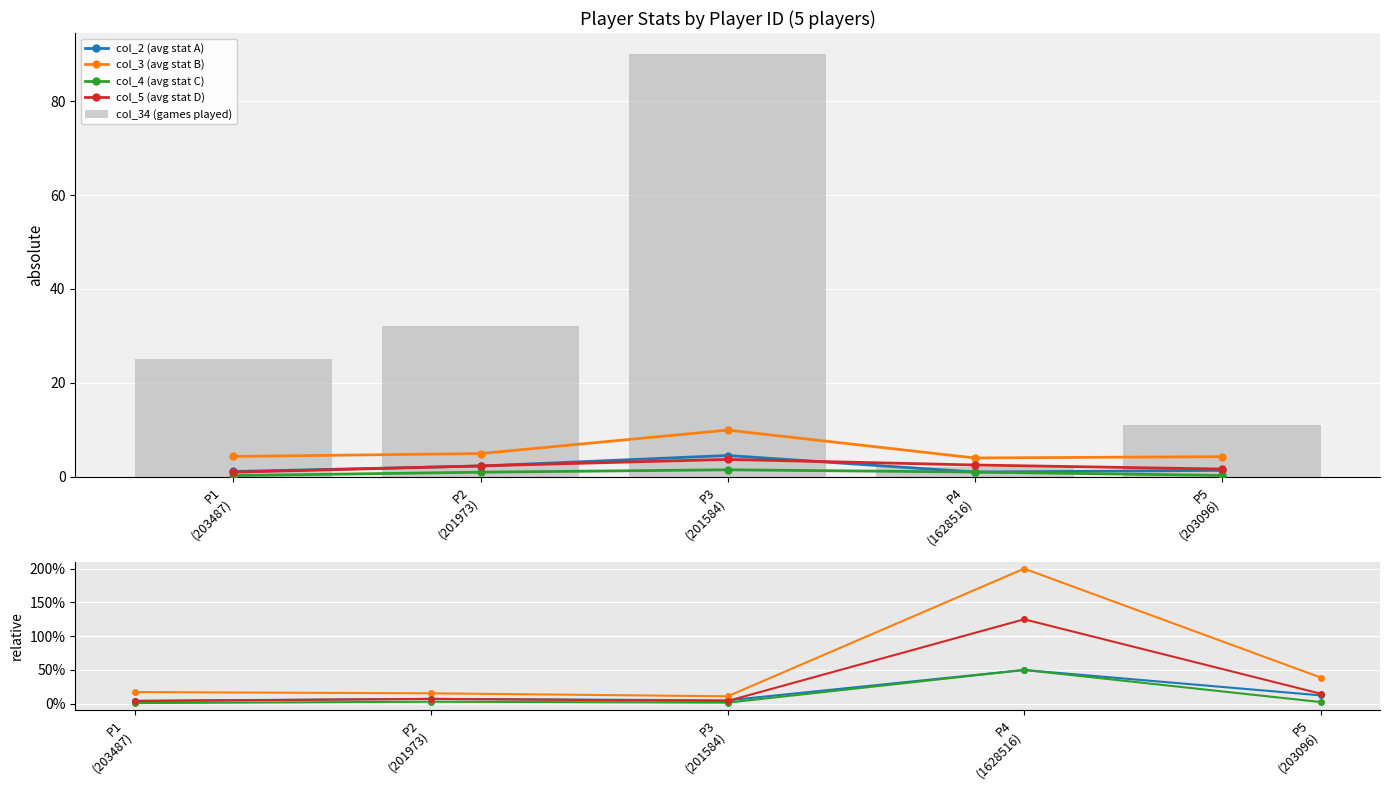

What is the average value of the col_34 (games played) series?

32